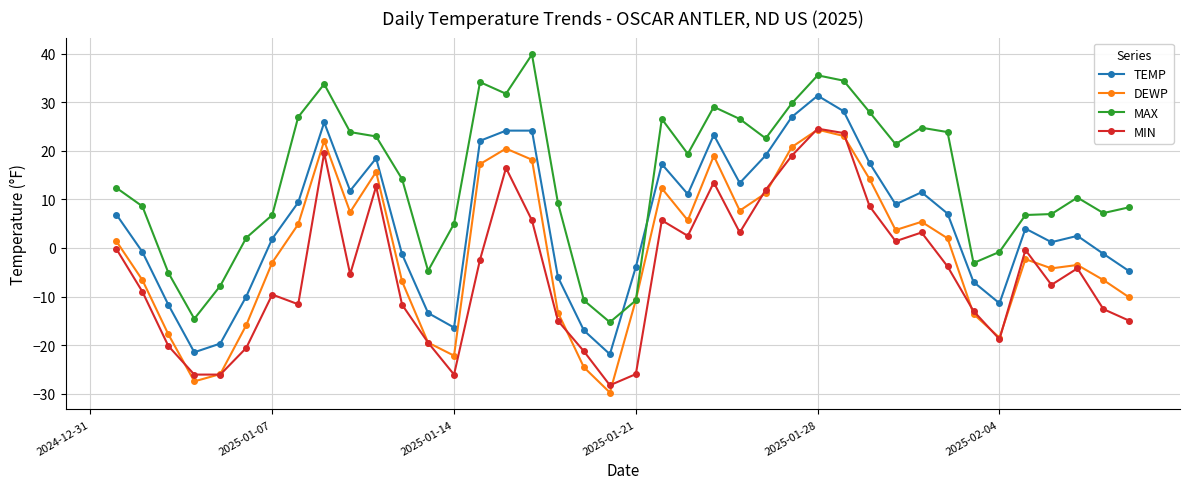

Rank the series by their average value, from highest to lowest.

MAX, TEMP, DEWP, MIN